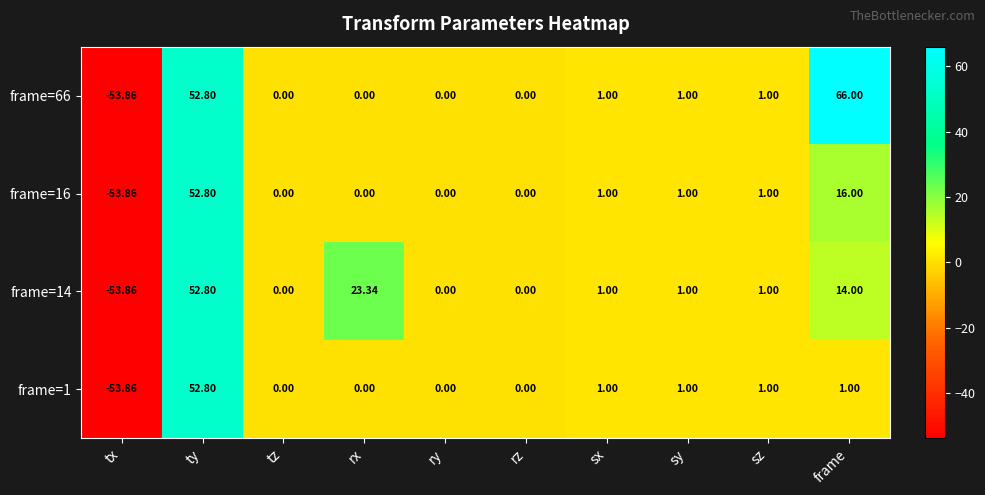

Where does the frame=16 series first go above 1?

ty